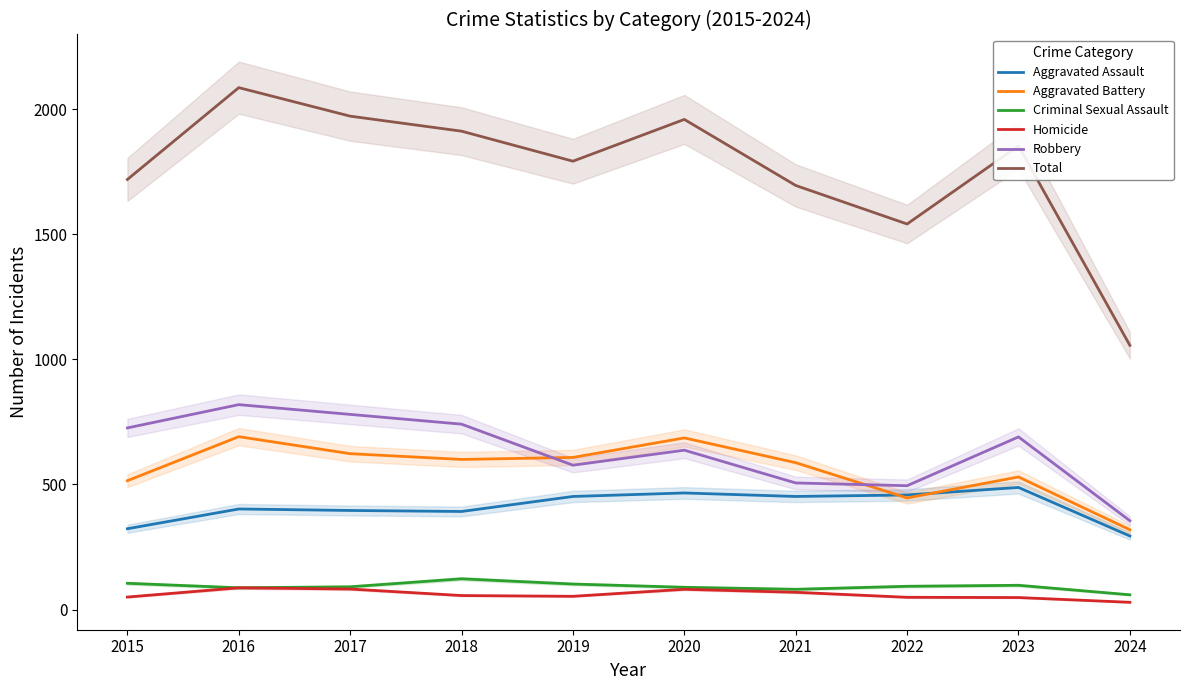

The value of Aggravated Assault at 2024 is 104. True or false?

False